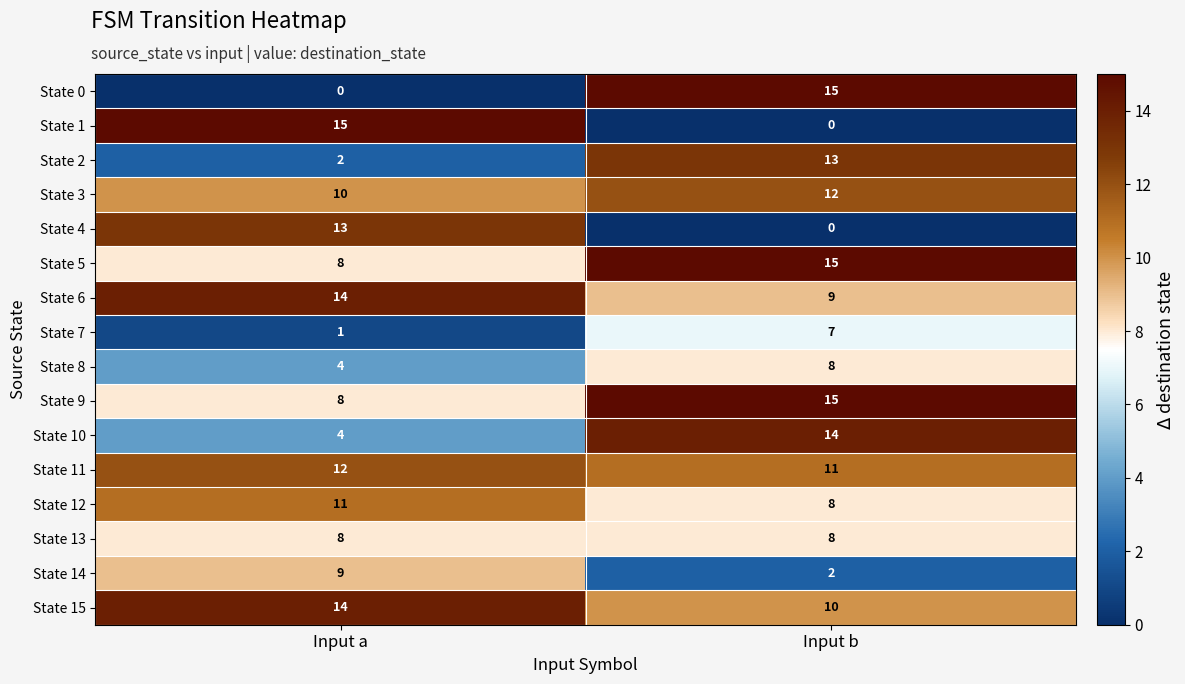

Rank the categories by State 7 value from lowest to highest.

Input a, Input b